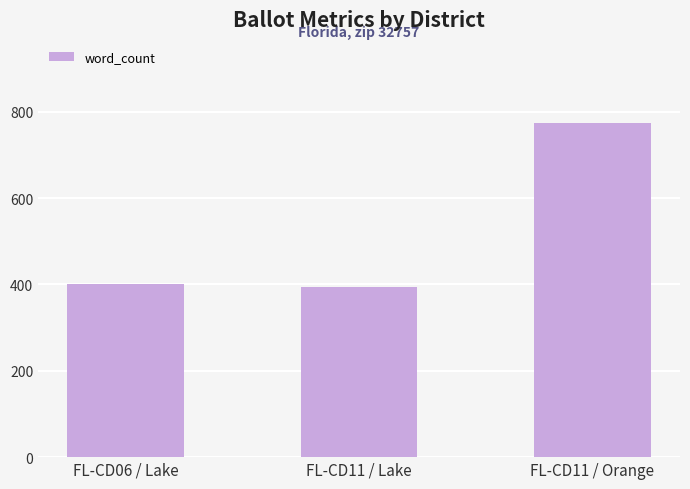

Are the bars grouped side by side (vs. stacked)?

No